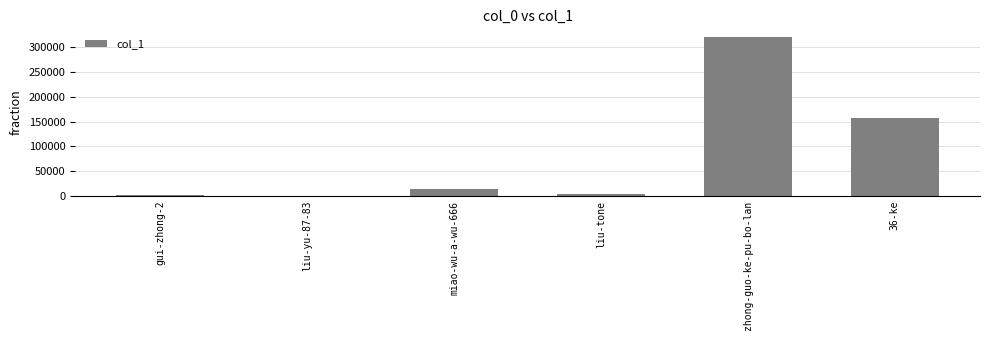

At which label is the value closest to 160176?

36-ke